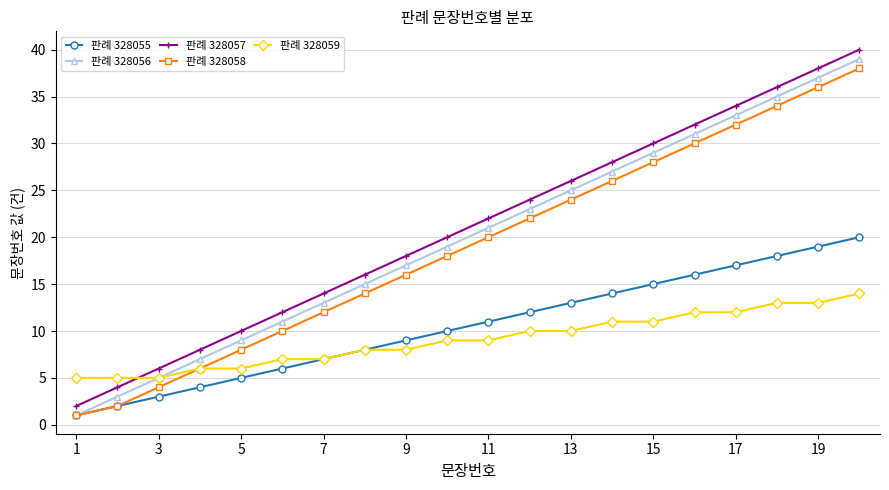

True or false: 판례 328057 has more than 1 interior local peaks.

False